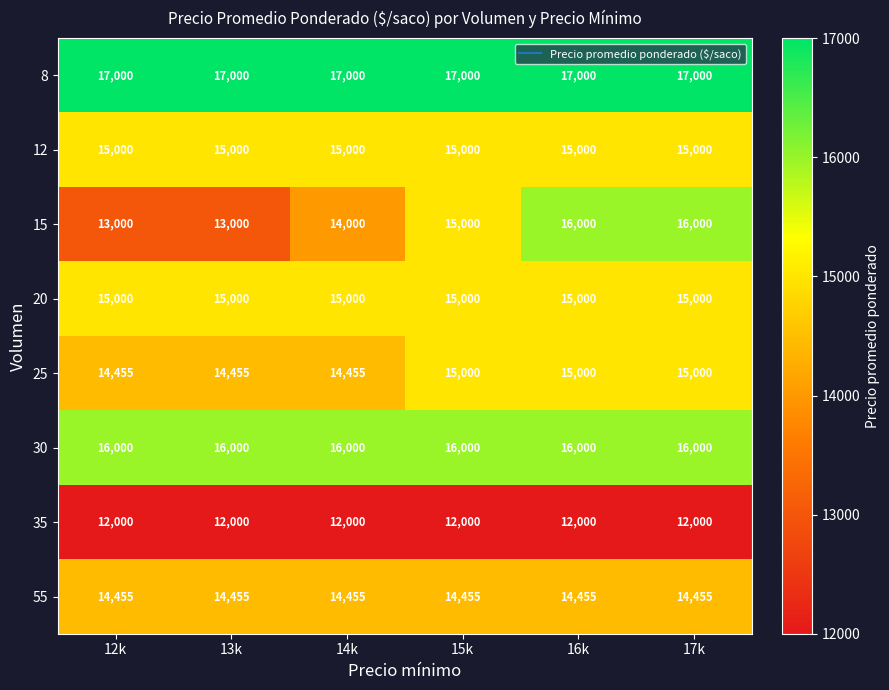

What is the highest value of the 55 series?

14455